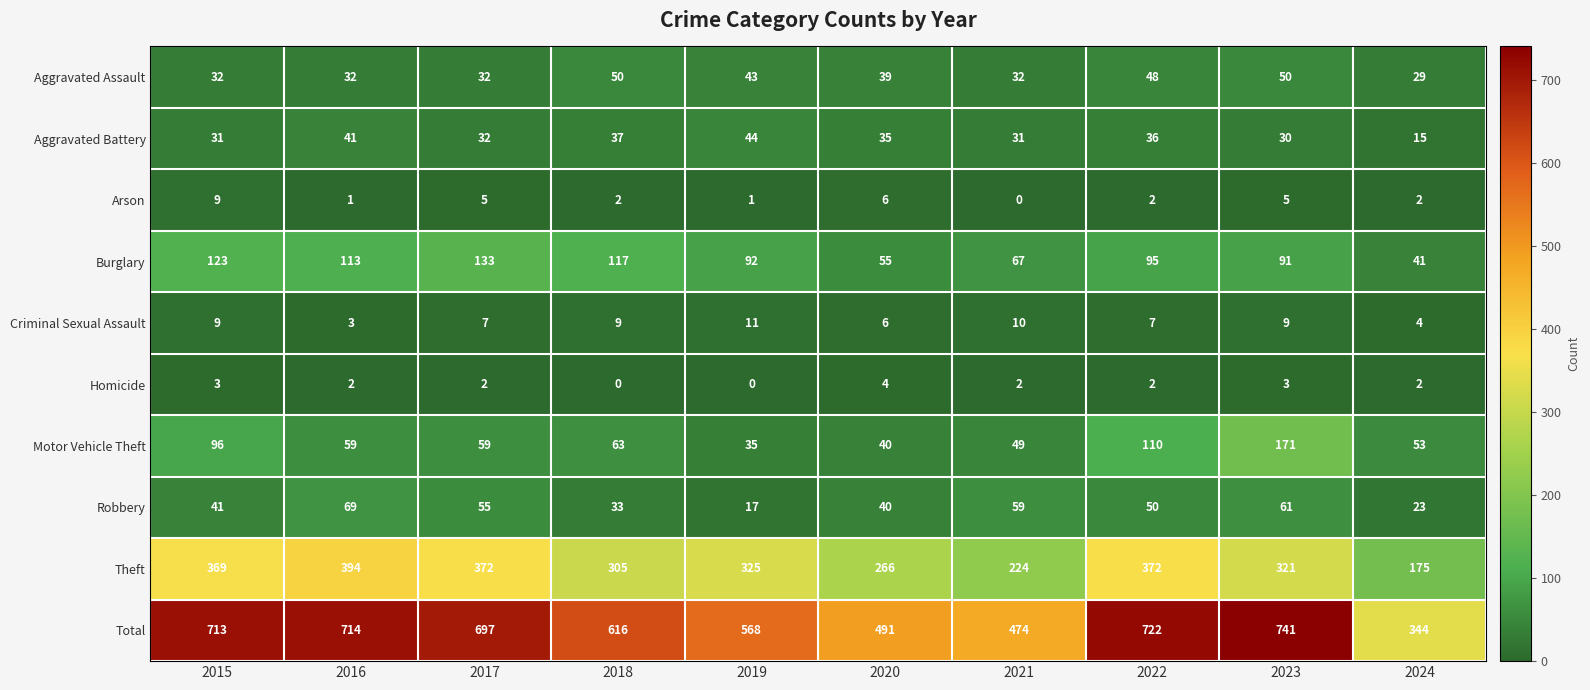

True or false: Aggravated Assault has a value of 13 at 2021.

False